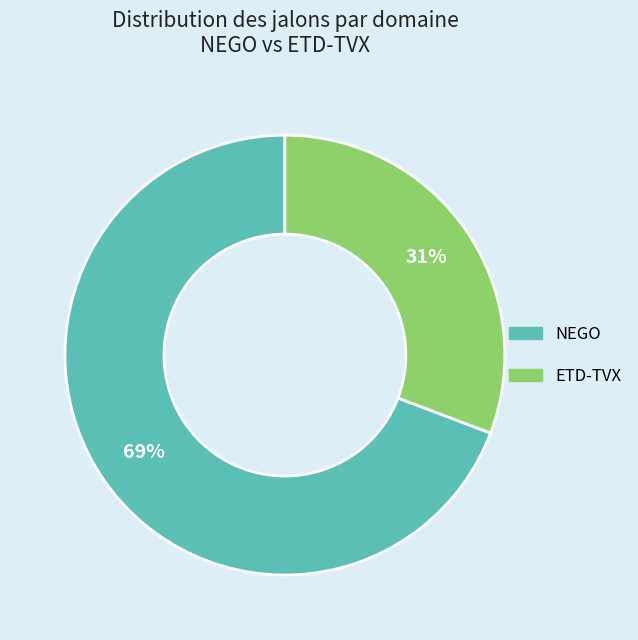

To the nearest percent, what percentage of the pie is ETD-TVX?

31%